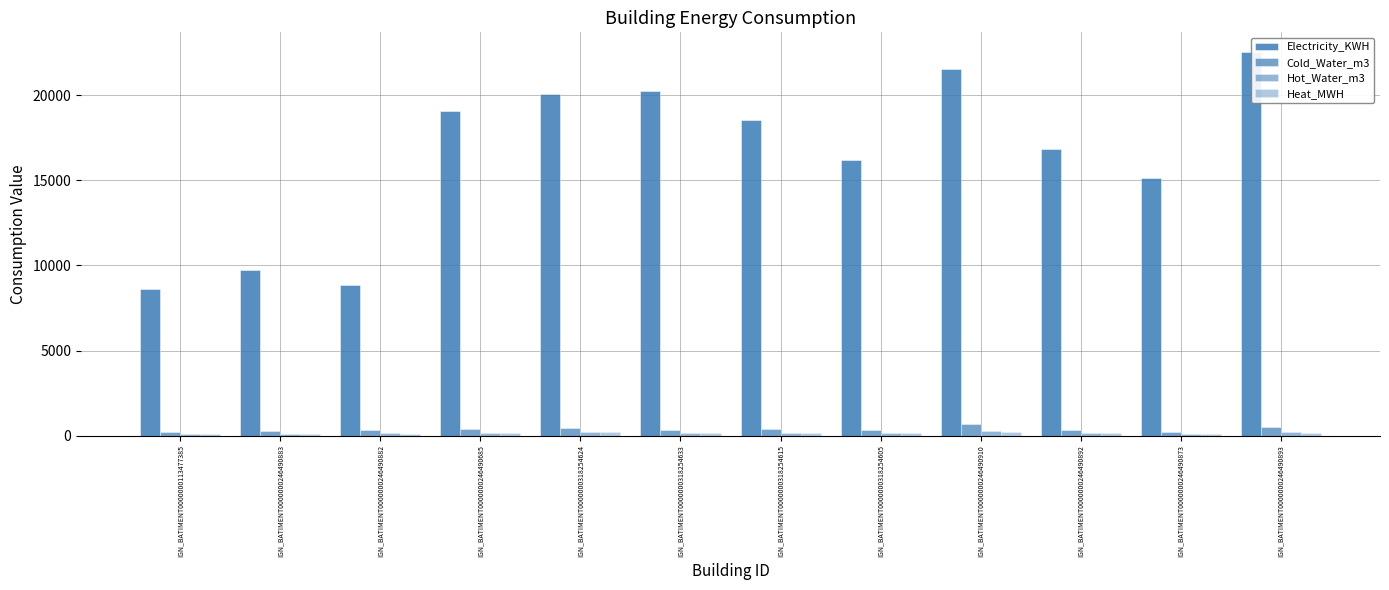

Where does the Electricity_KWH series first go above 18529?

IGN_BATIMENT0000000246490685